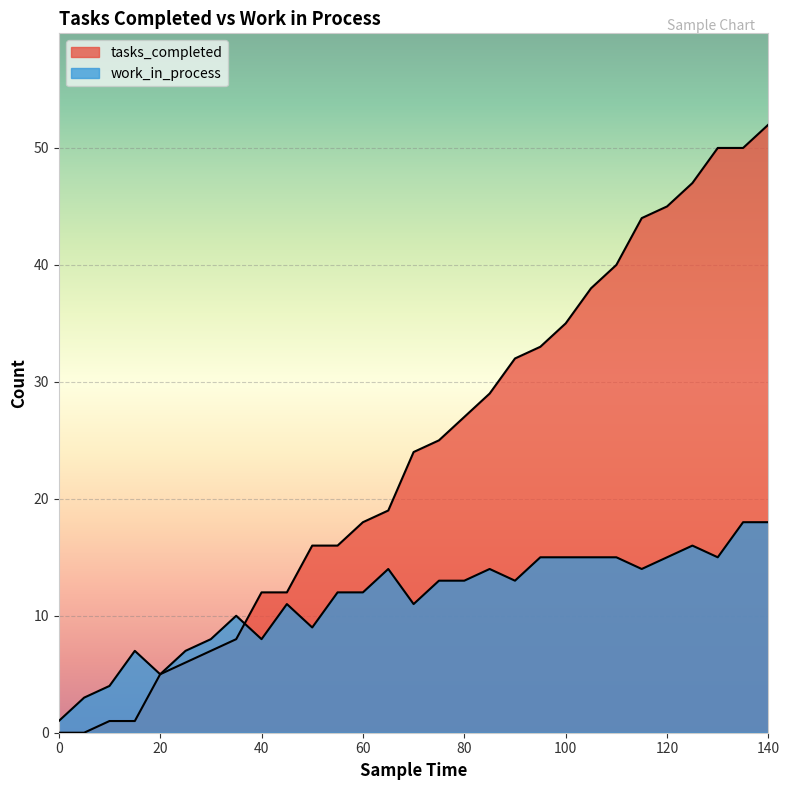

List the series in order of their overall mean, highest first.

tasks_completed, work_in_process